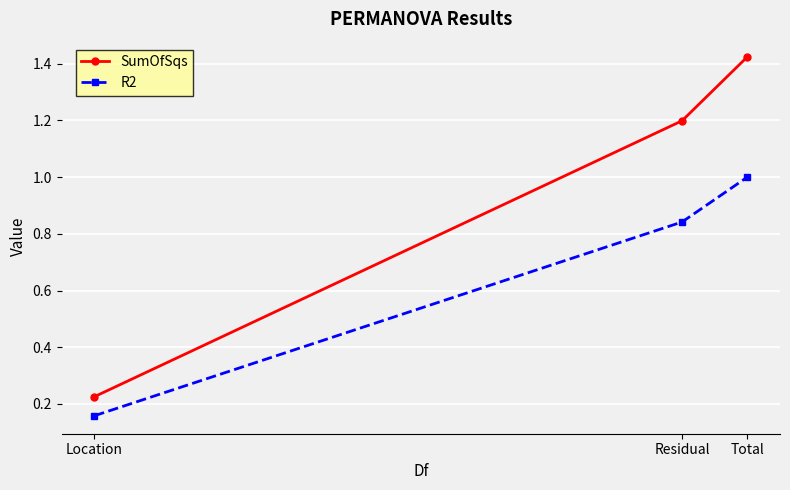

How many data points in SumOfSqs are above 1?

2